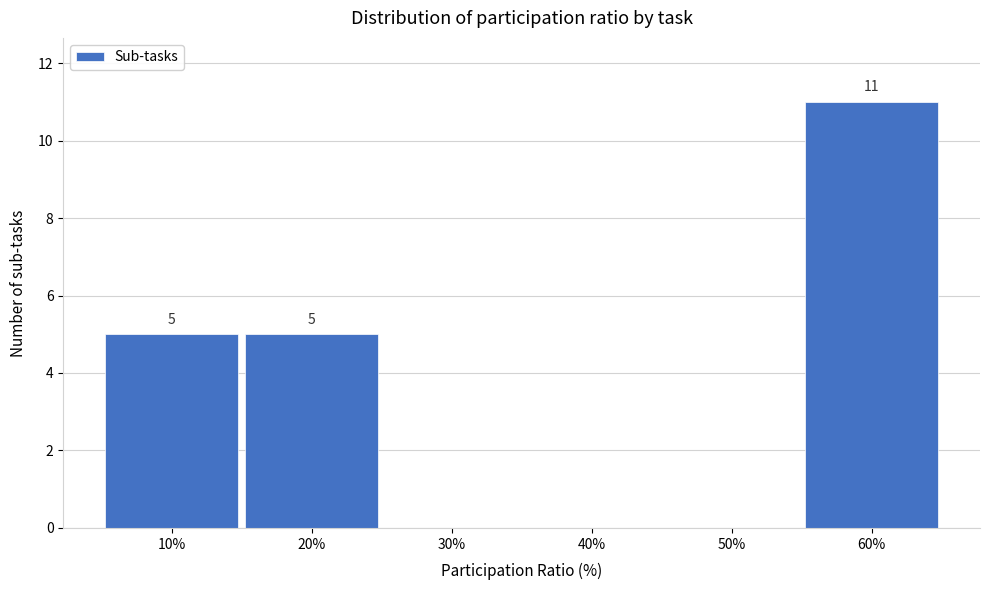

Reading left to right, transcribe all the data shown in this chart.

10%=5	20%=5	30%=0	40%=0	50%=0	60%=11